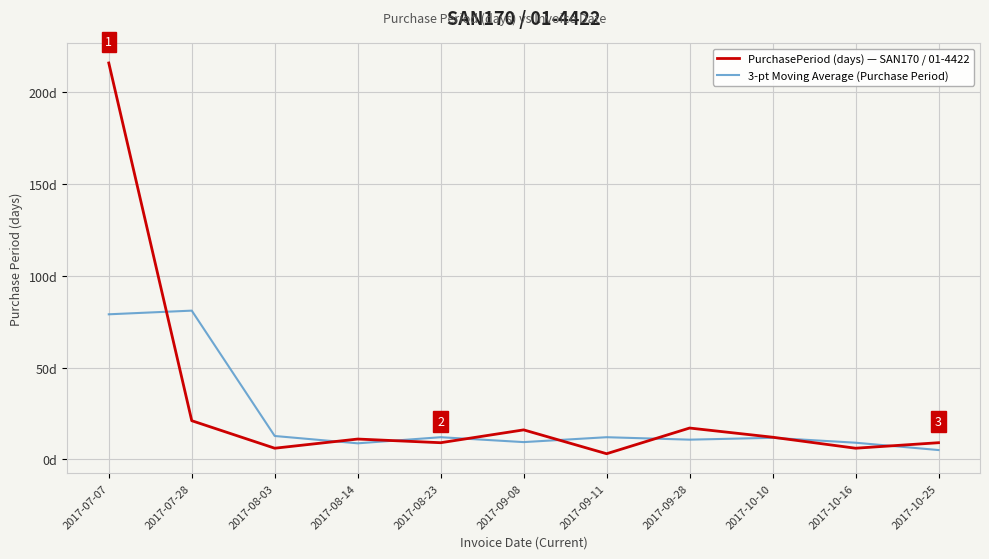

Does the chart have visible grid lines?

Yes